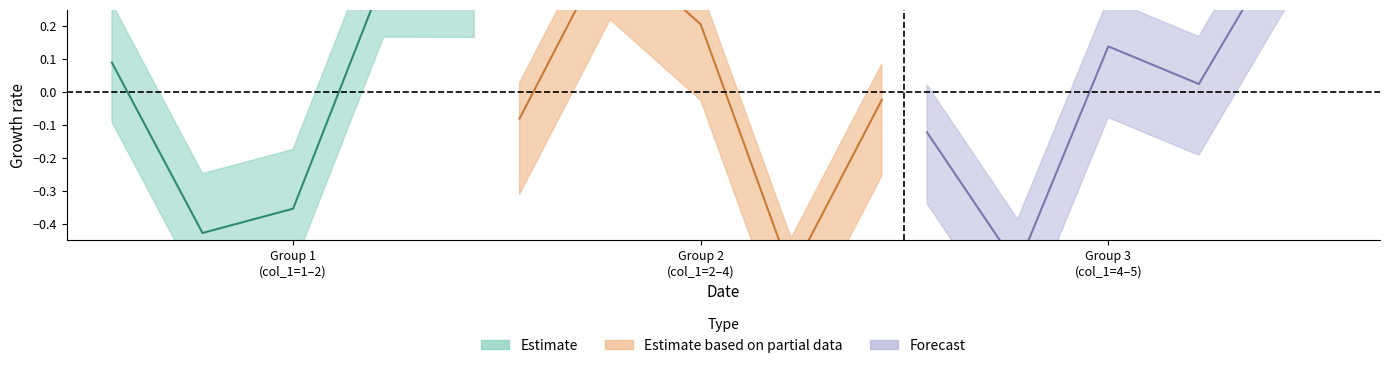

How many lines are shown in the chart?

3